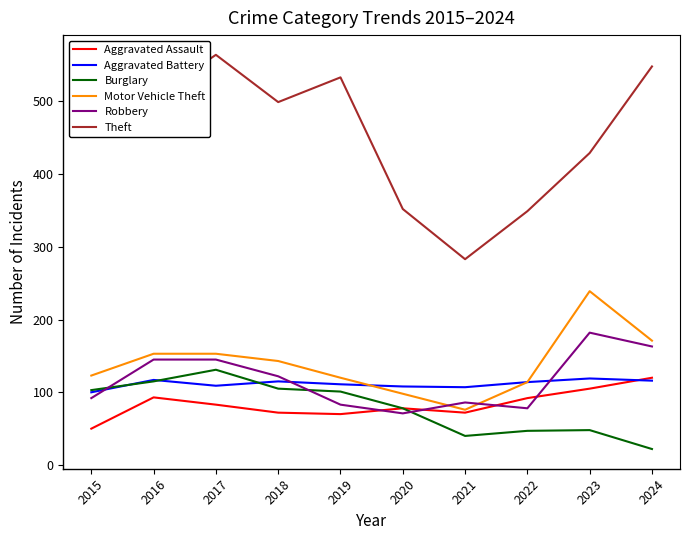

What are all the series names shown in the legend?

Aggravated Assault, Aggravated Battery, Burglary, Motor Vehicle Theft, Robbery, Theft